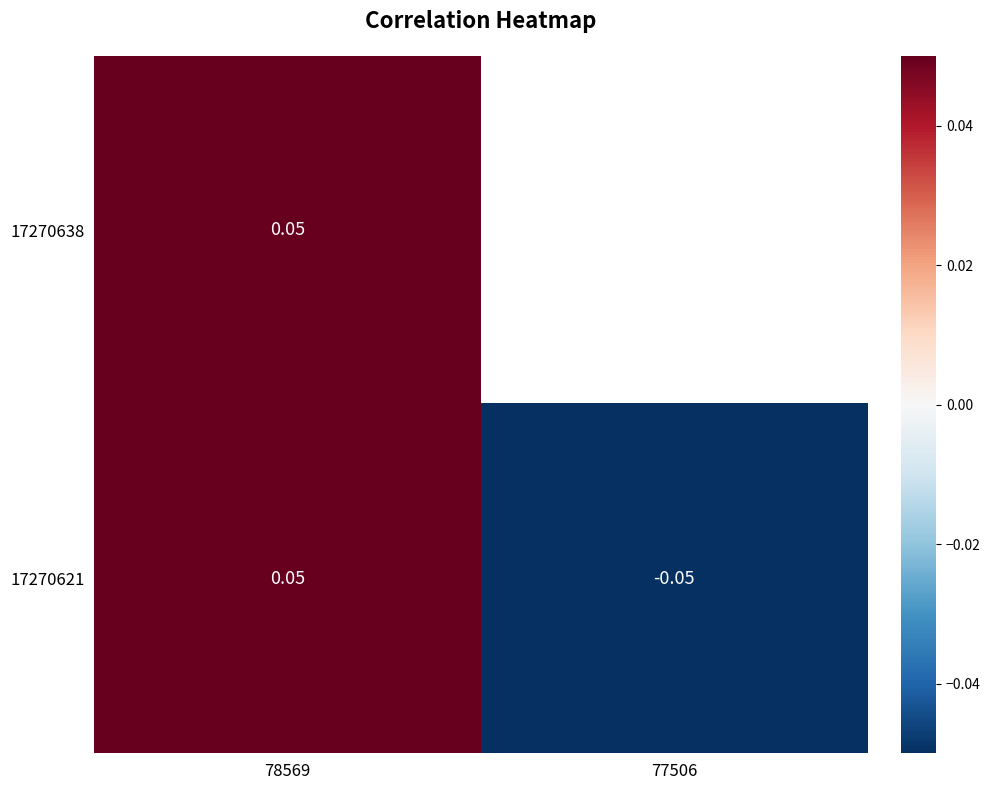

Which category has the highest value across all series?

78569